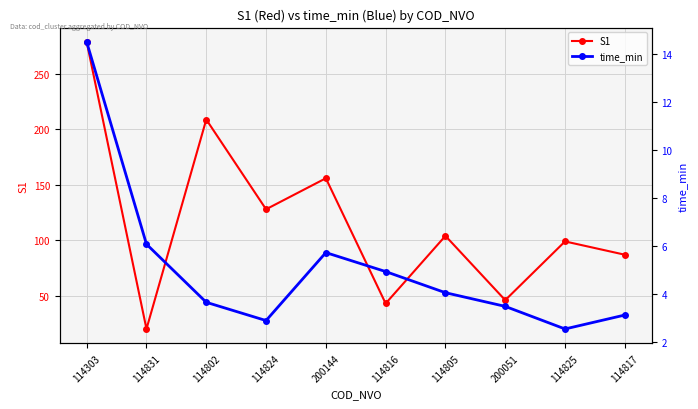

Which has a higher value, 114817 or 114825?

114825